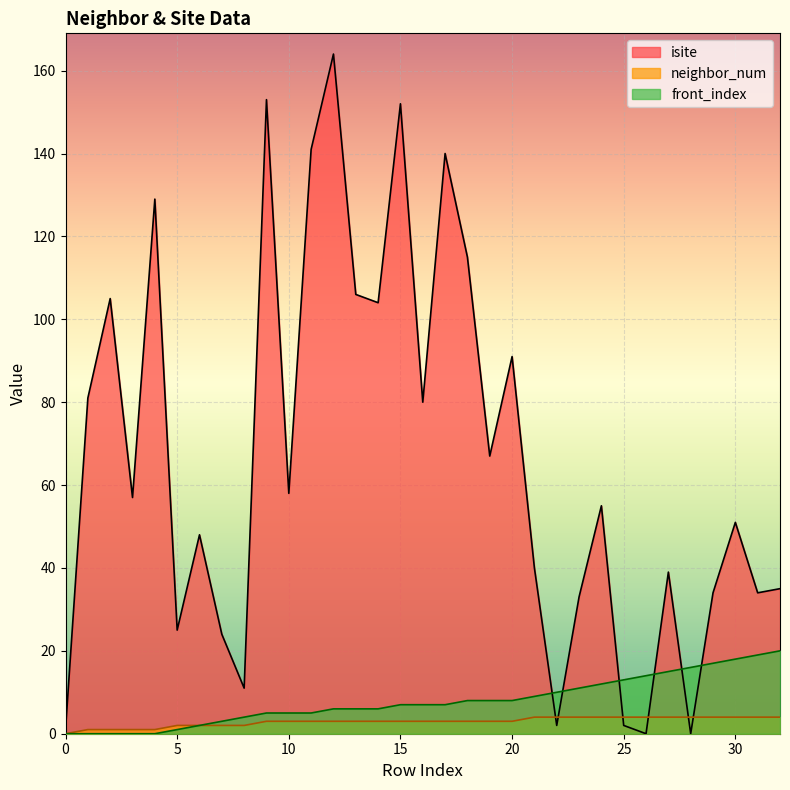

The front_index series shows 12 at 24. True or false?

True